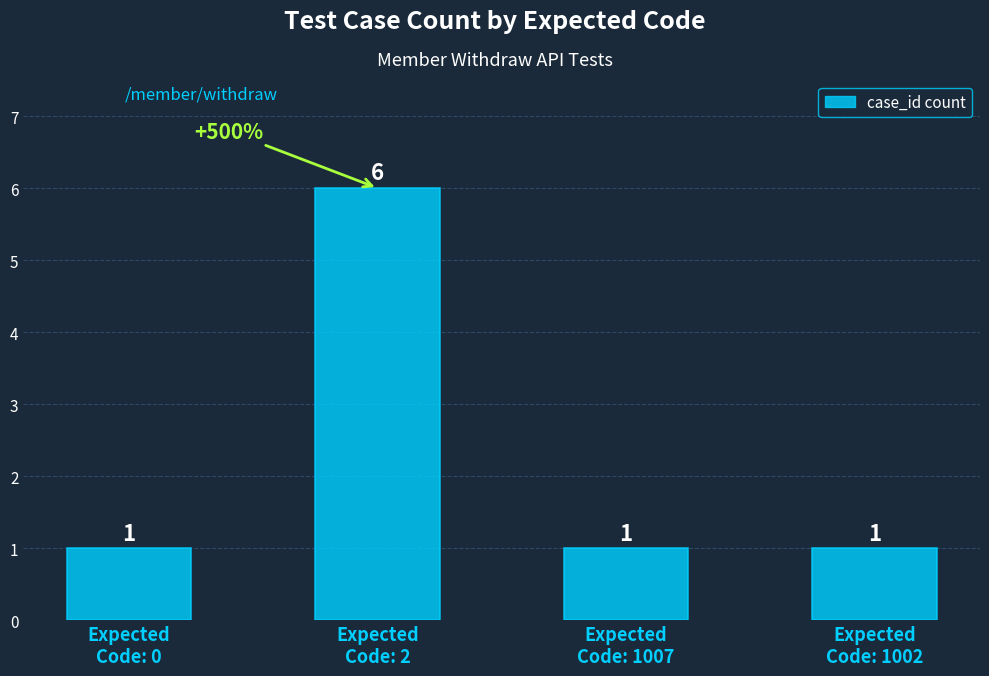

How many distinct data groups are displayed?

1